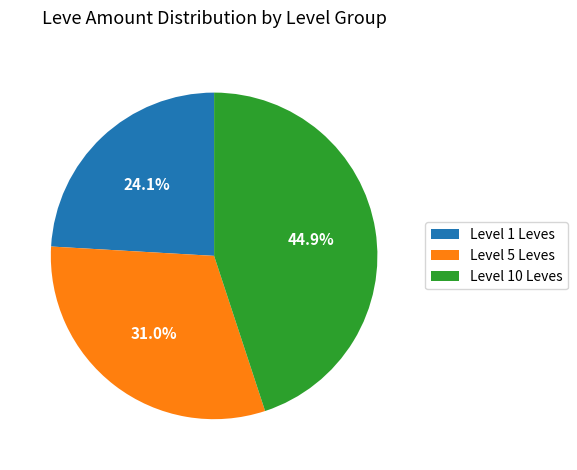

Between Level 1 Leves and Level 10 Leves, which is larger?

Level 10 Leves